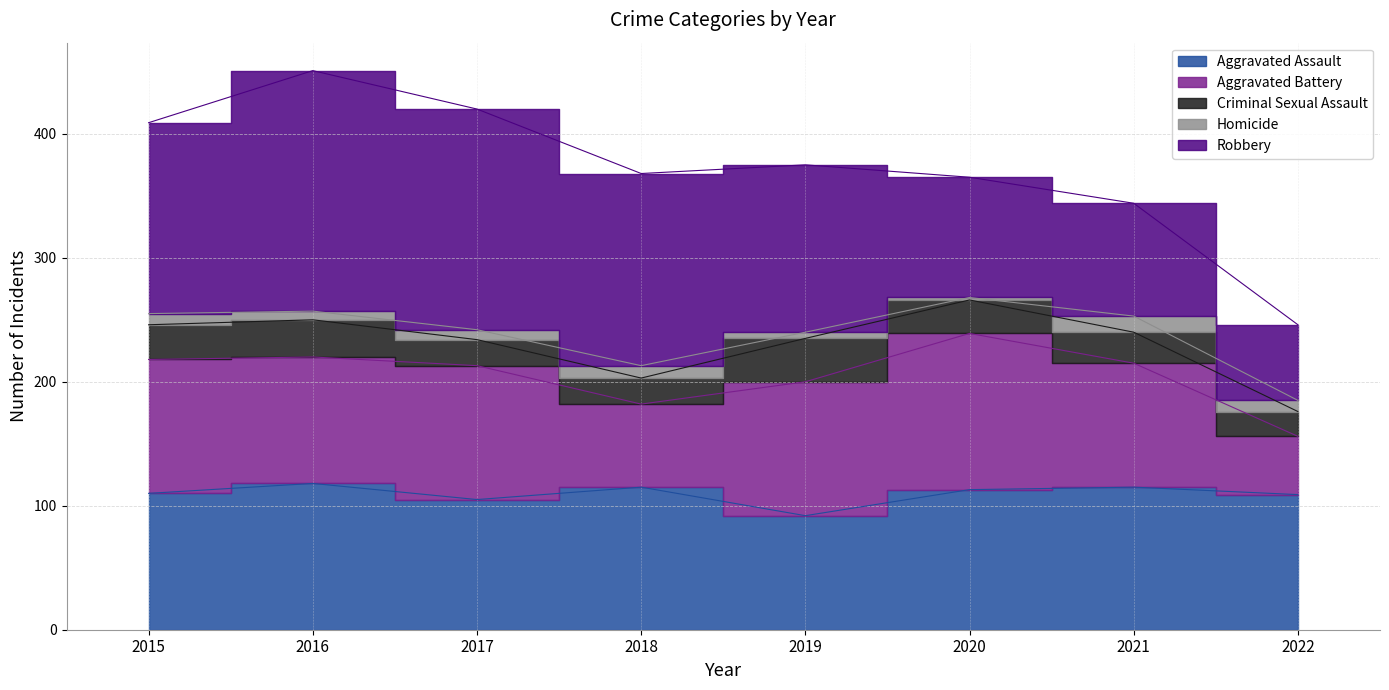

What is the maximum value for Homicide?

13